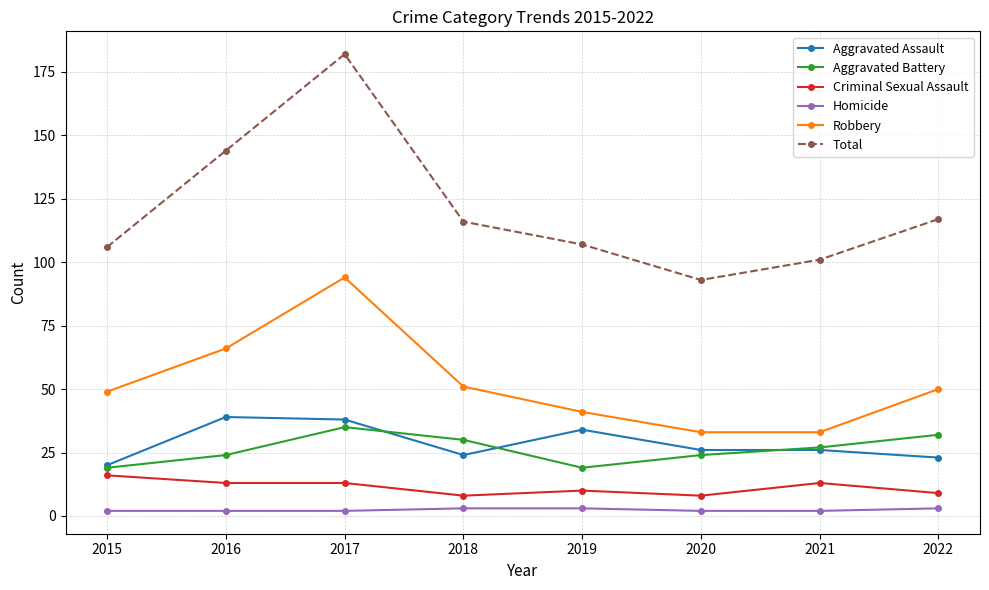

True or false: Robbery and Total intersect in this chart.

False